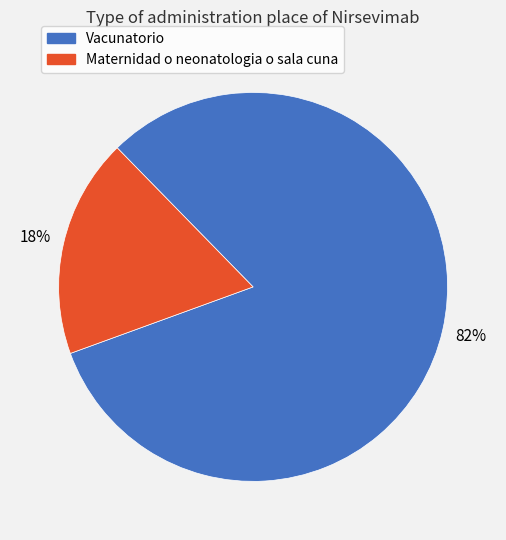

Does Vacunatorio represent more than half of the total?

Yes